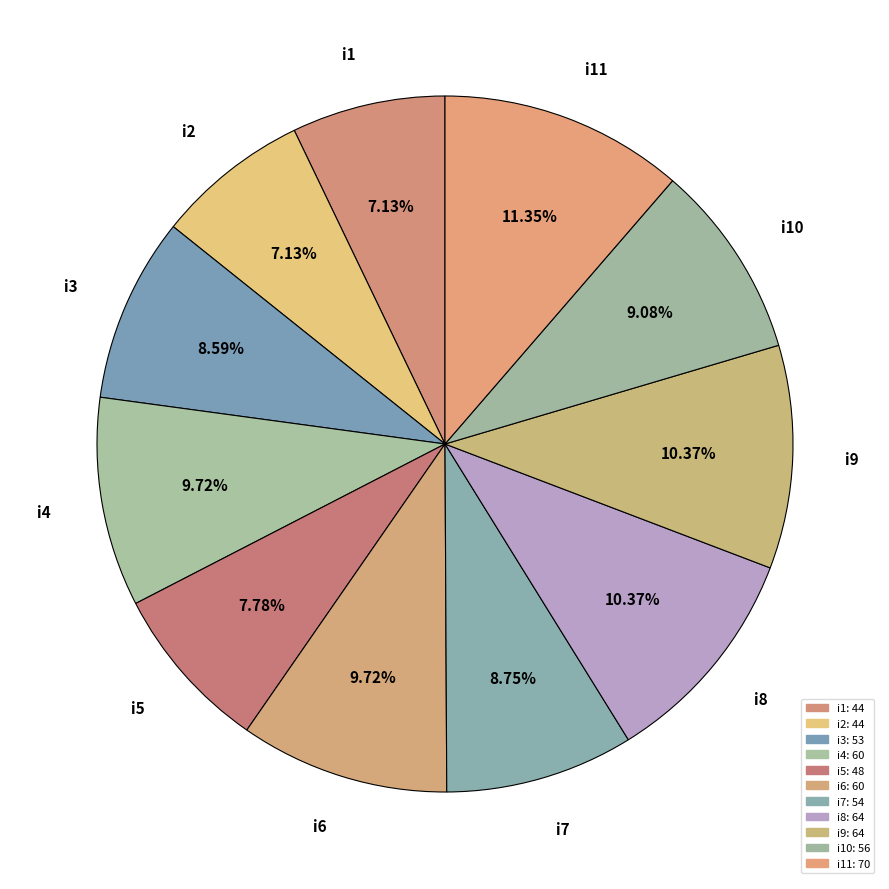

To the nearest percent, what is the average slice percentage?

9%